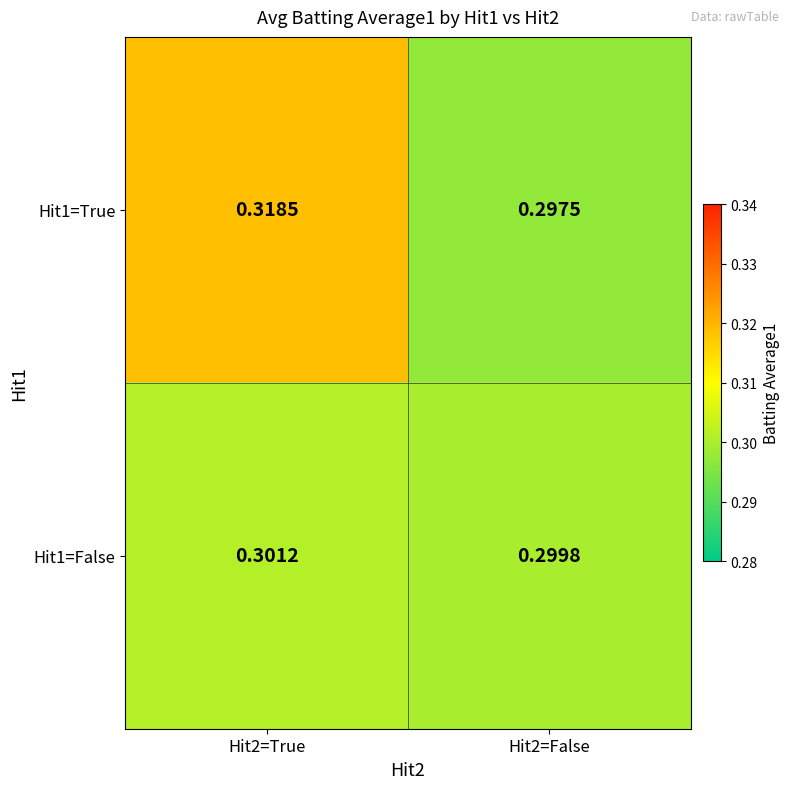

Is the value of Hit1=False at Hit2=True greater than the value of Hit1=True at Hit2=False?

Yes